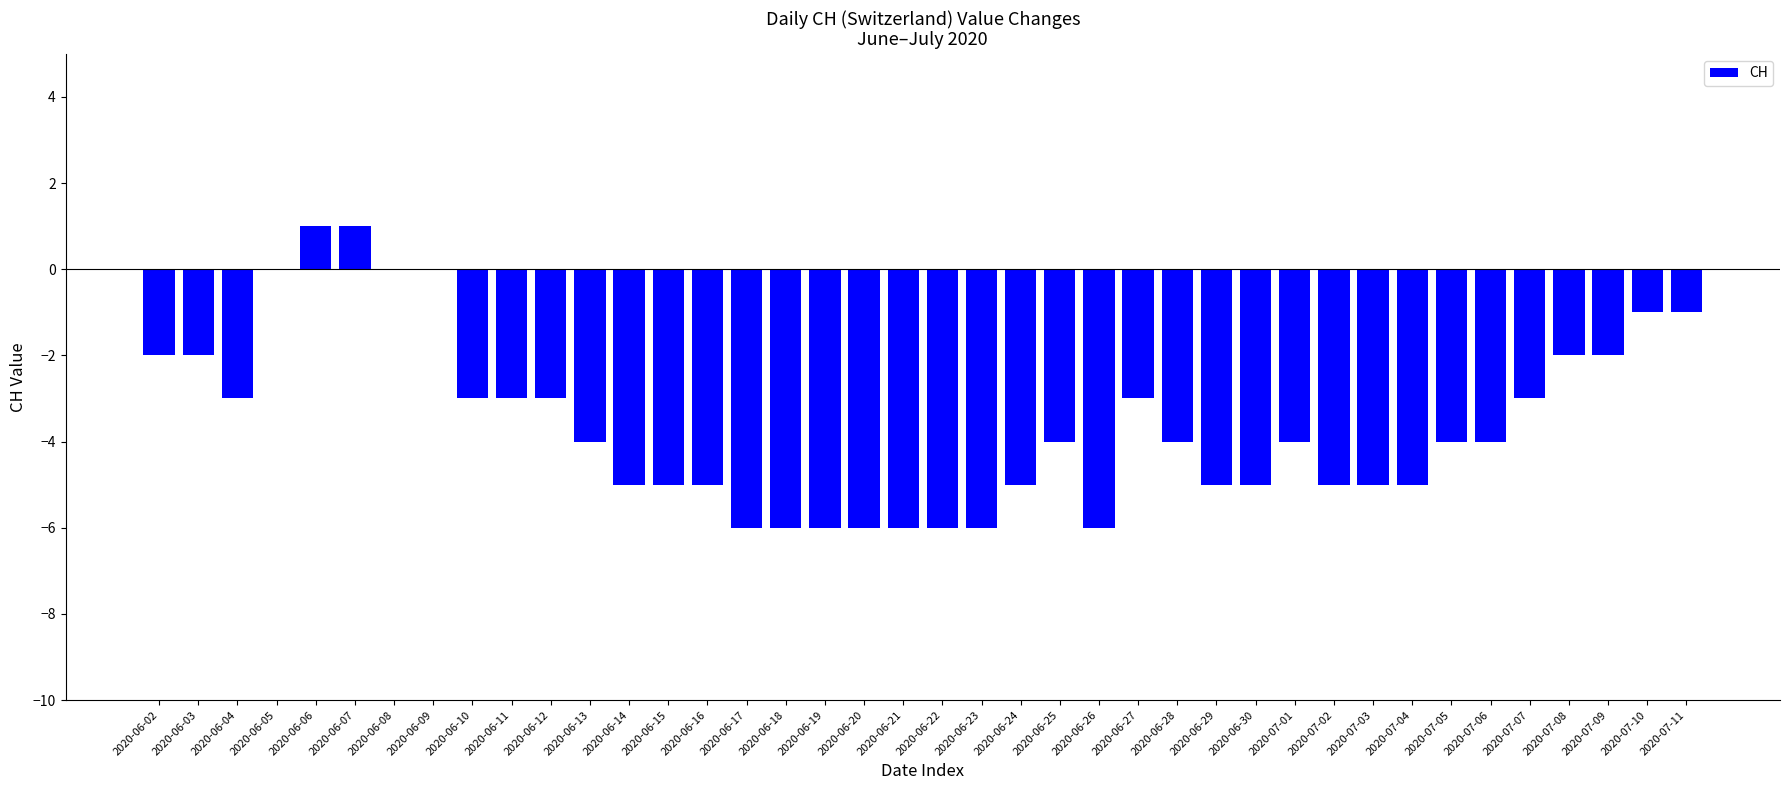

The value at 2020-06-13 is -6. True or false?

False